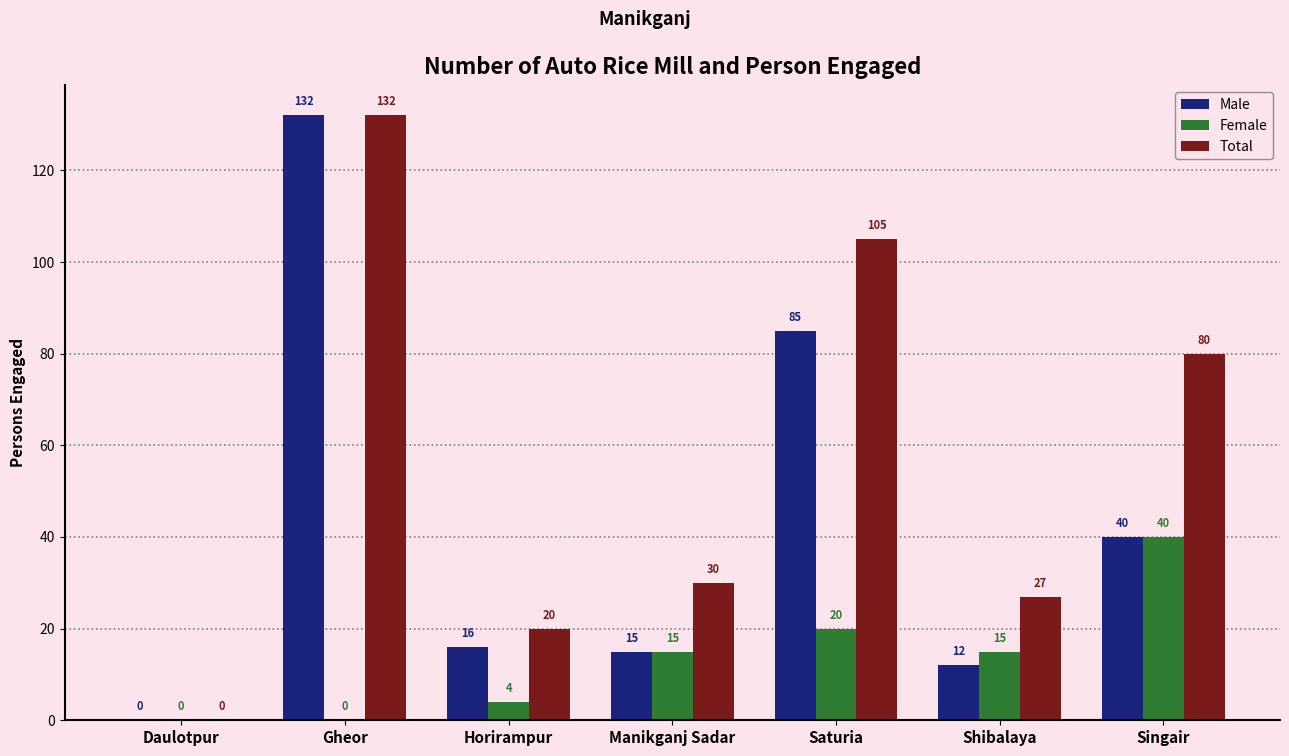

At which label does Male reach its peak?

Gheor